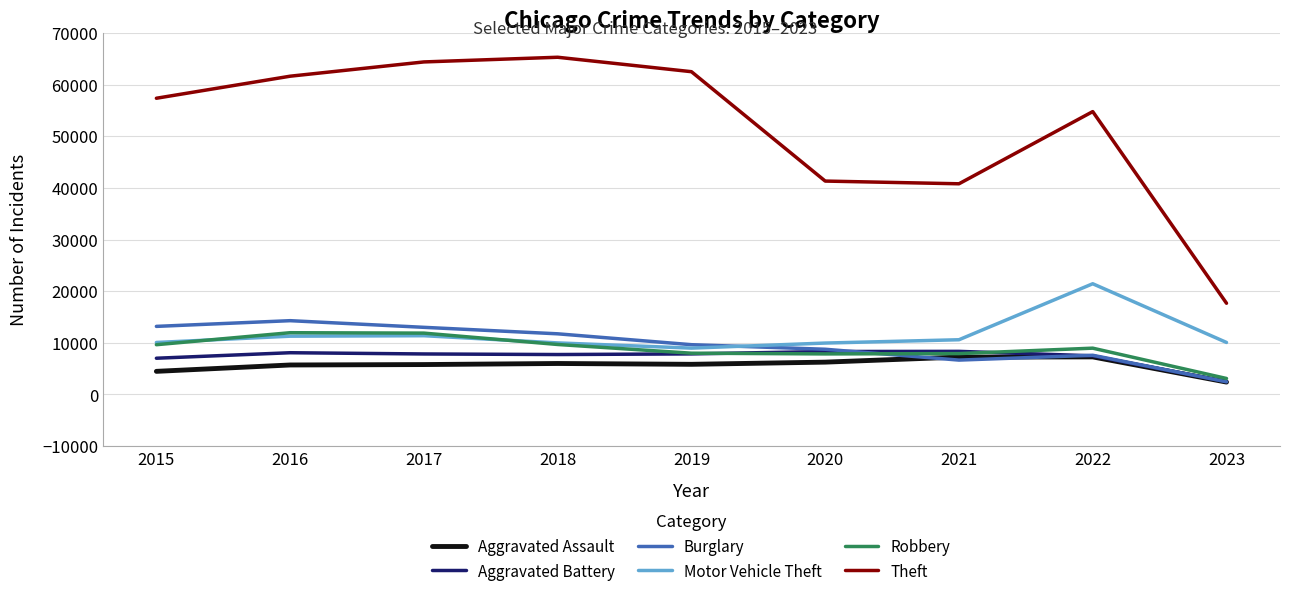

Which series has the largest total across all categories?

Theft